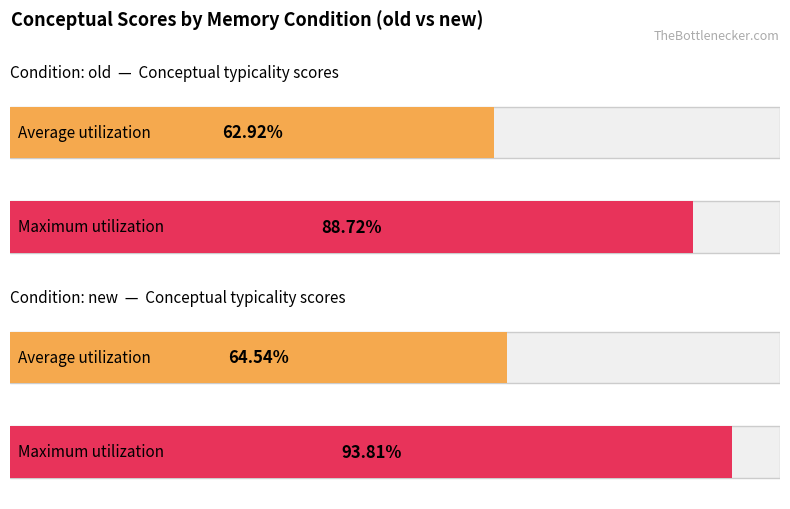

Are the bars grouped side by side (vs. stacked)?

Yes